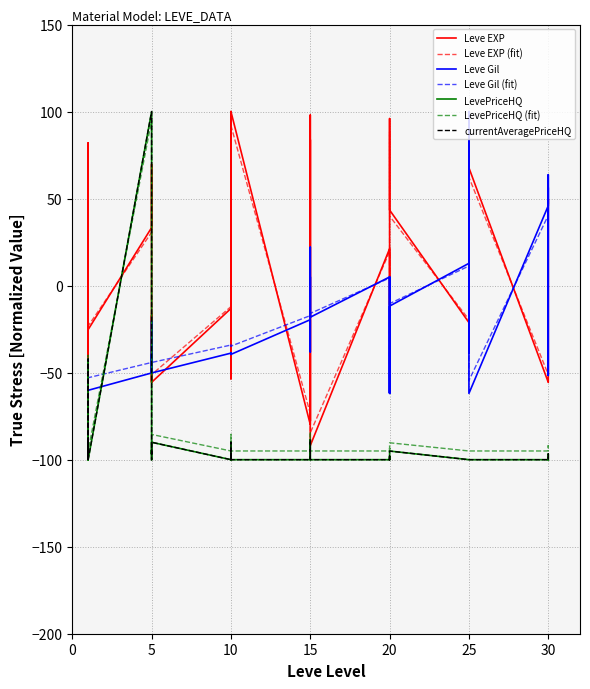

At which label does Leve Gil first exceed -38?

5